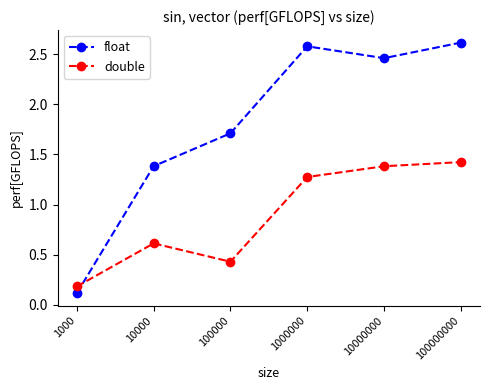

At which label does double first exceed 1?

1000000